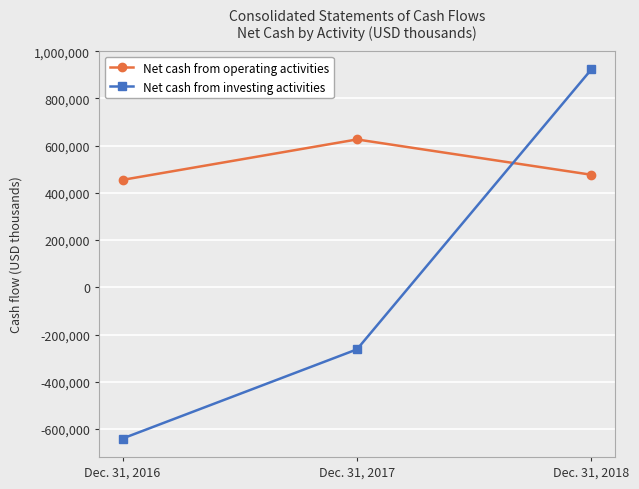

Count the number of categories in the chart.

3